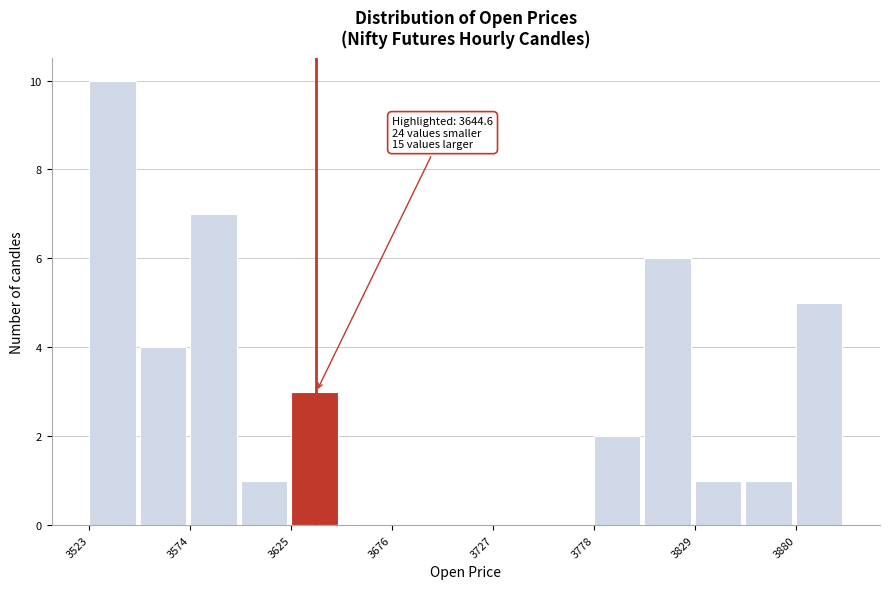

Around what value on the x-axis is the tallest bar? Give the approximate position of its centre, as read against the axis.

3530